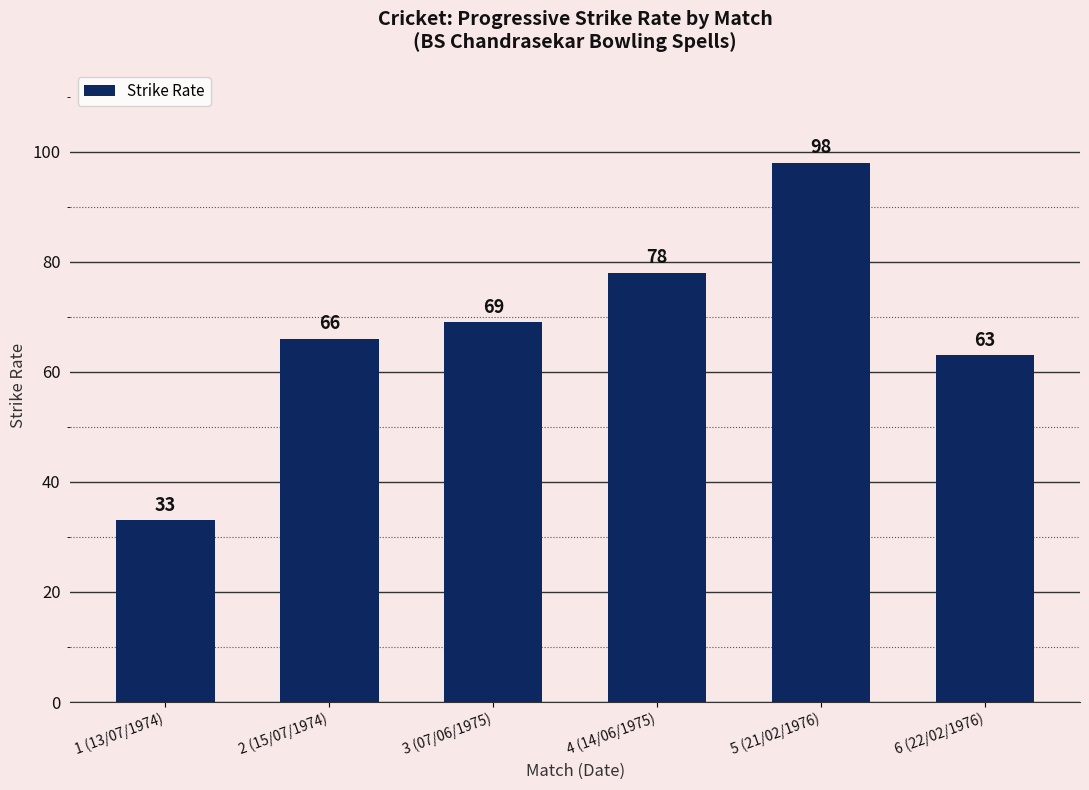

Rank the categories by value from lowest to highest.

1 (13/07/1974), 6 (22/02/1976), 2 (15/07/1974), 3 (07/06/1975), 4 (14/06/1975), 5 (21/02/1976)